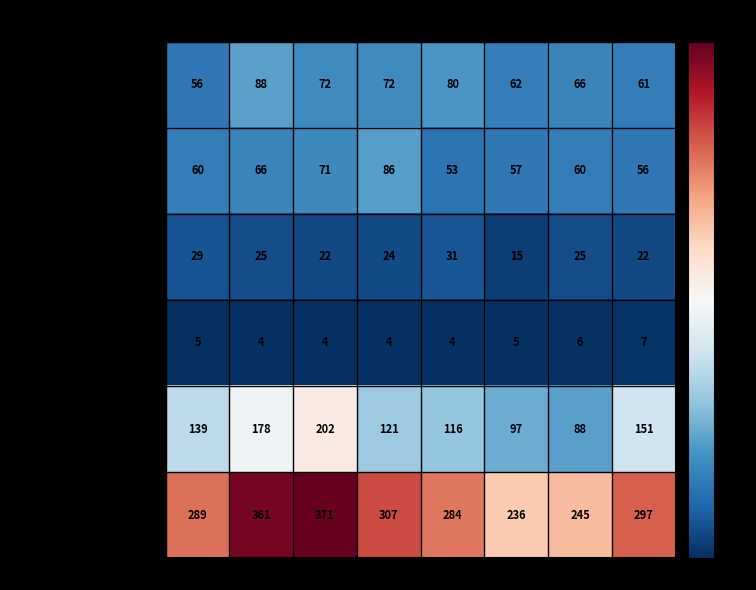

What is the sum of all Aggravated Battery values?

509